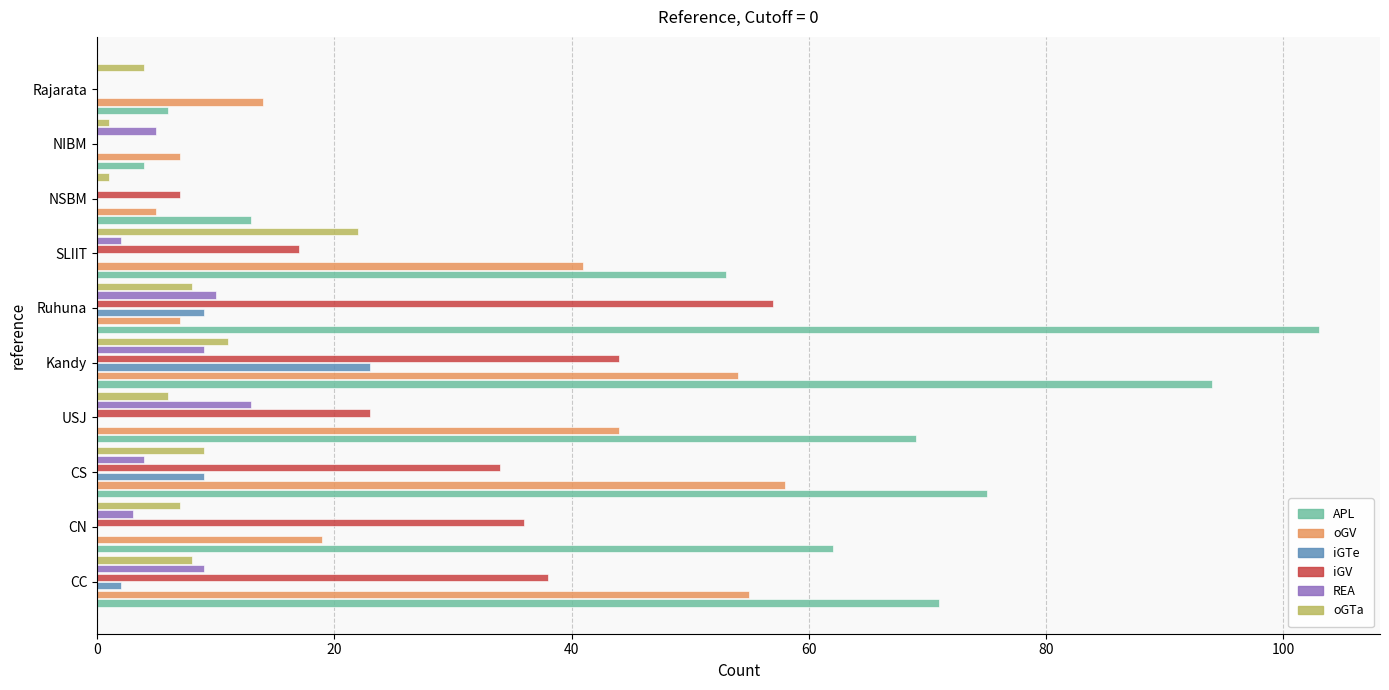

What is the maximum value shown in the chart?

103